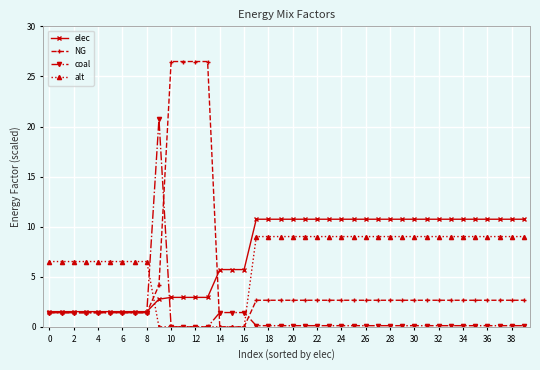

Rank the series by their maximum value, from highest to lowest.

NG, coal, elec, alt